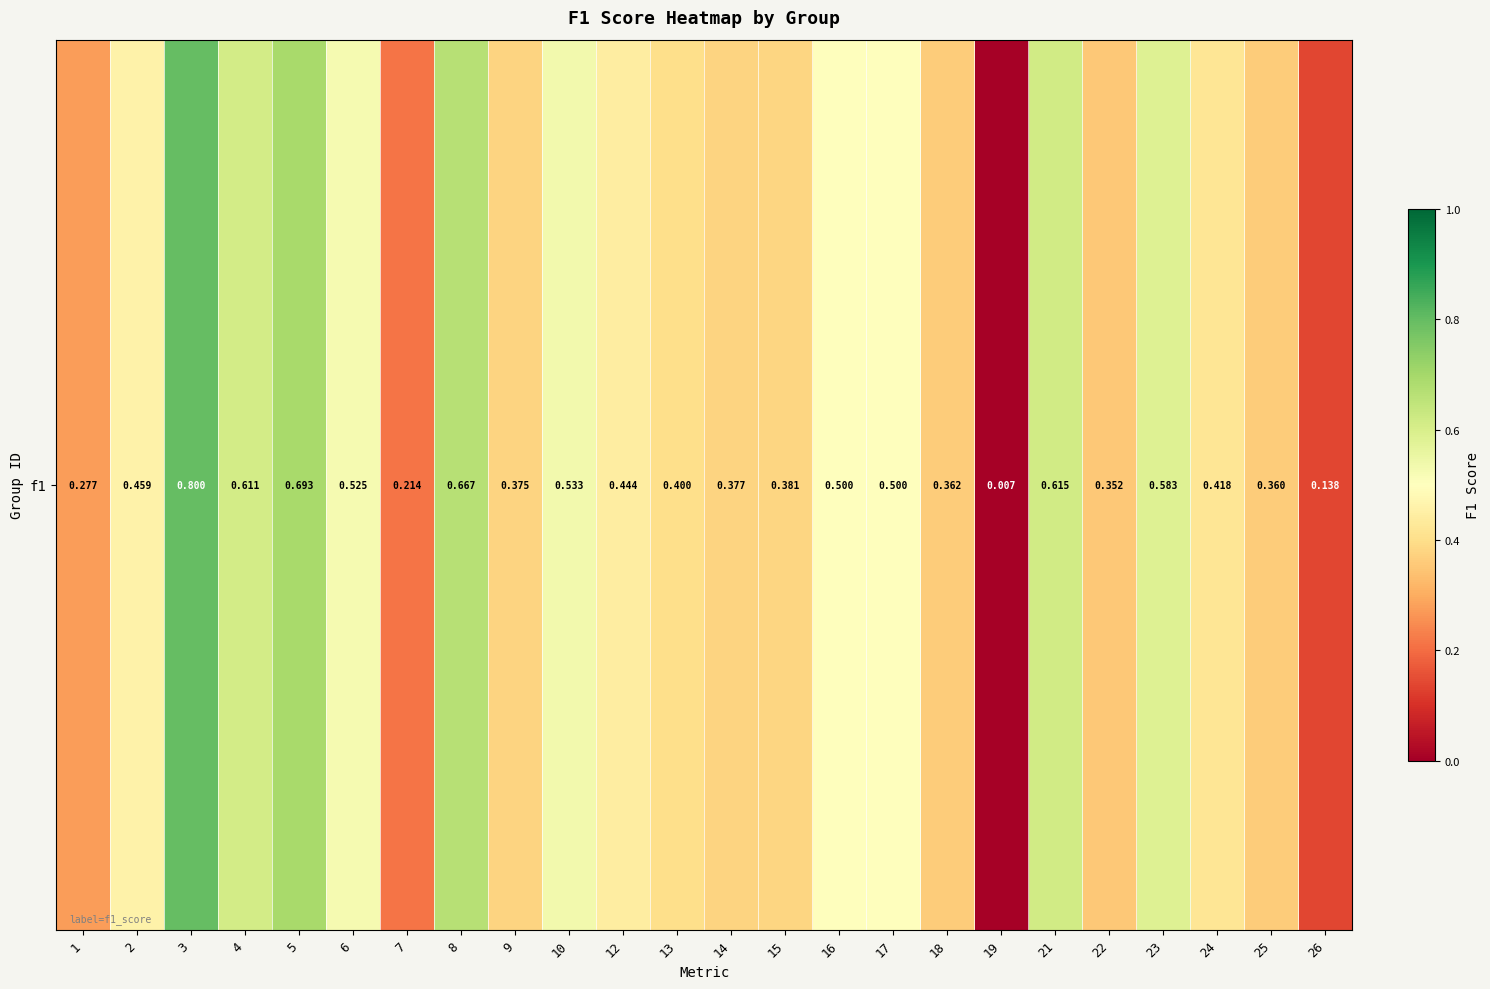

What is the change in value from 13 to 17?

+0.1